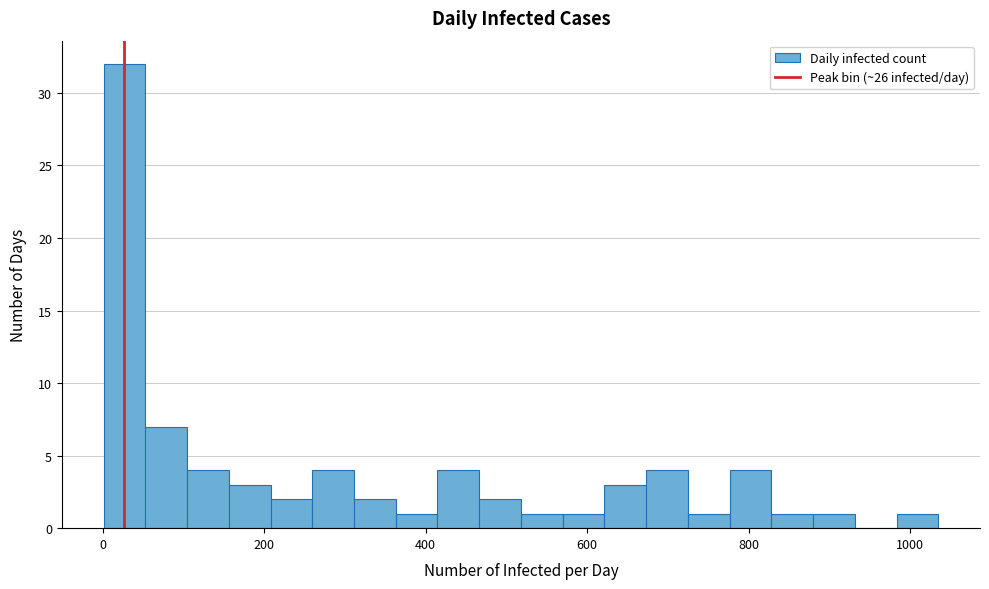

Read against the x-axis, roughly where is the centre of the tallest bar?

20